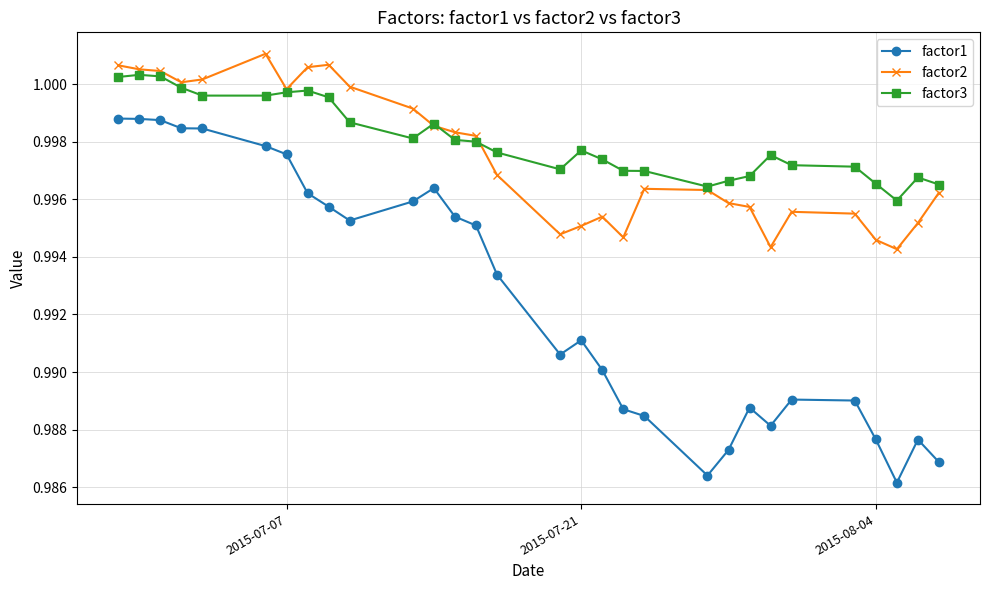

List the series in order of their peak value, lowest first.

factor1, factor3, factor2